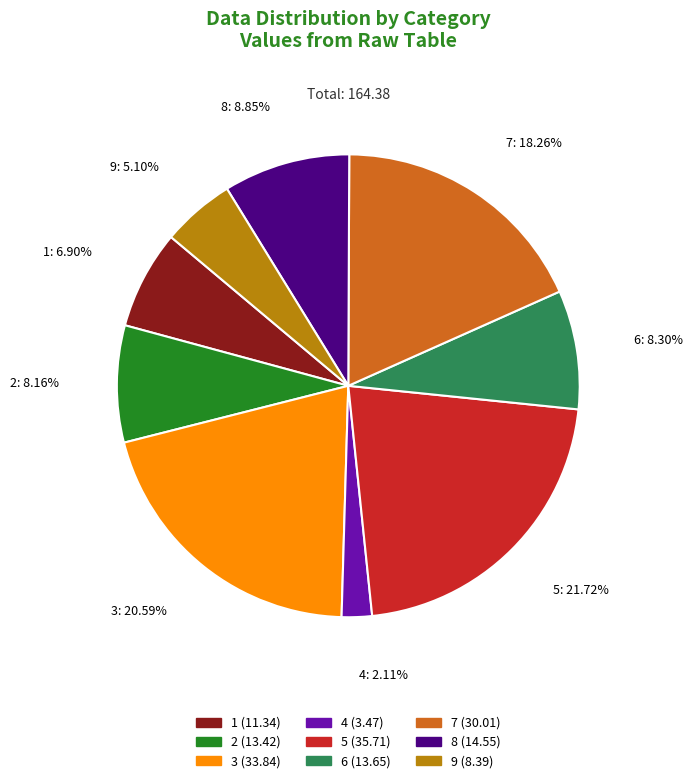

What is the ratio of the value at 6 (13.65) to the value at 9 (8.39)?

1.6